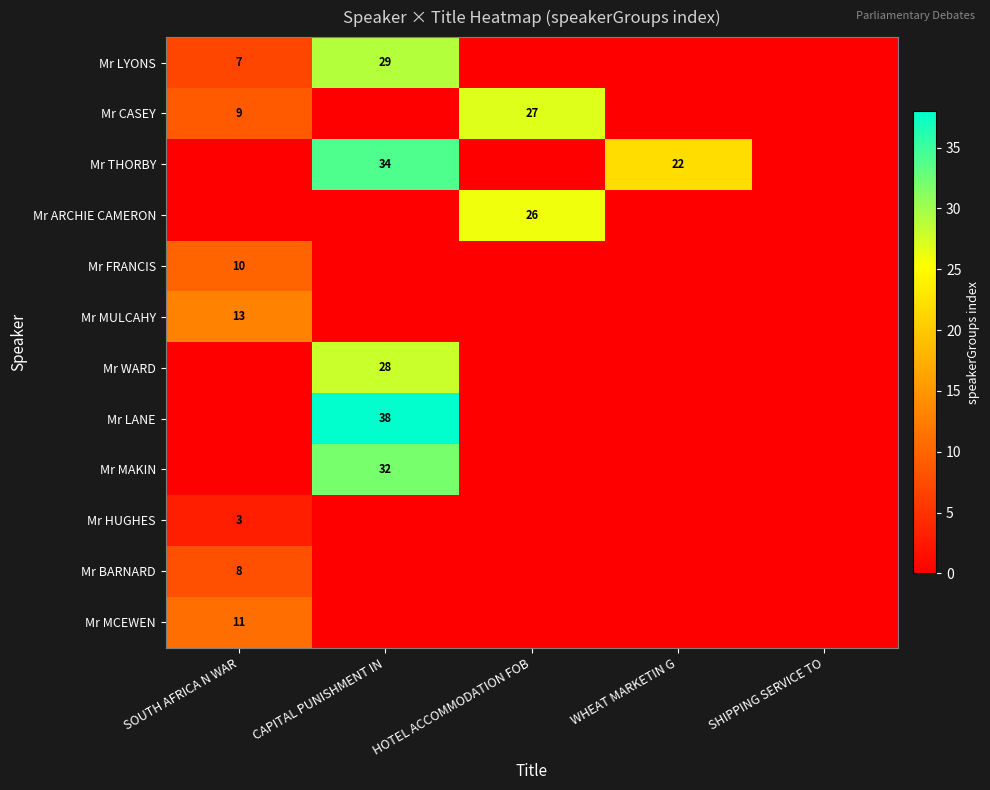

The value of Mr LYONS at SOUTH AFRICA N WAR is 13. True or false?

False